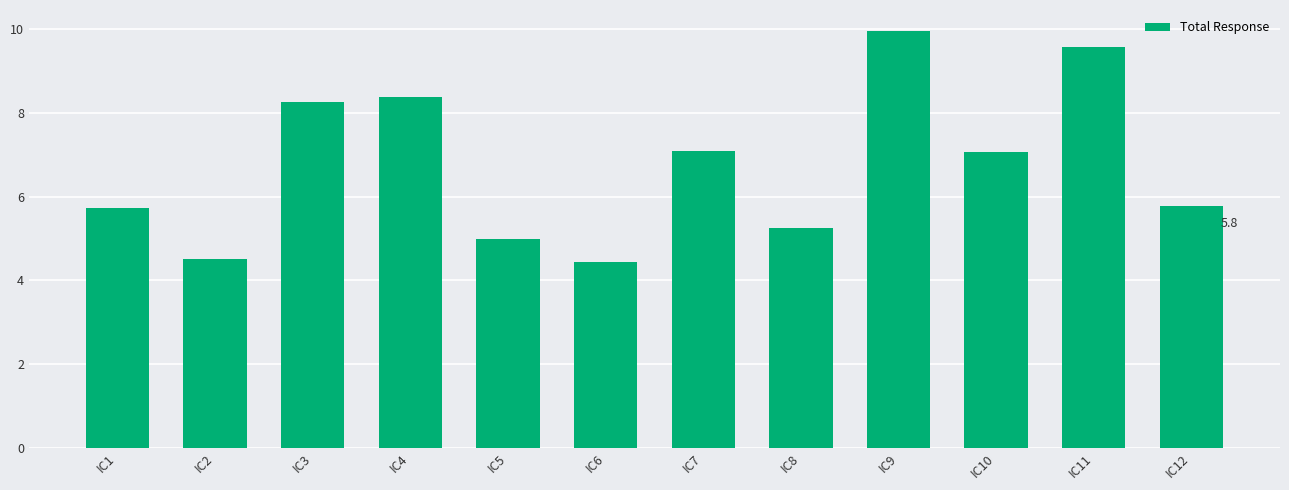

What is the average value?

6.8